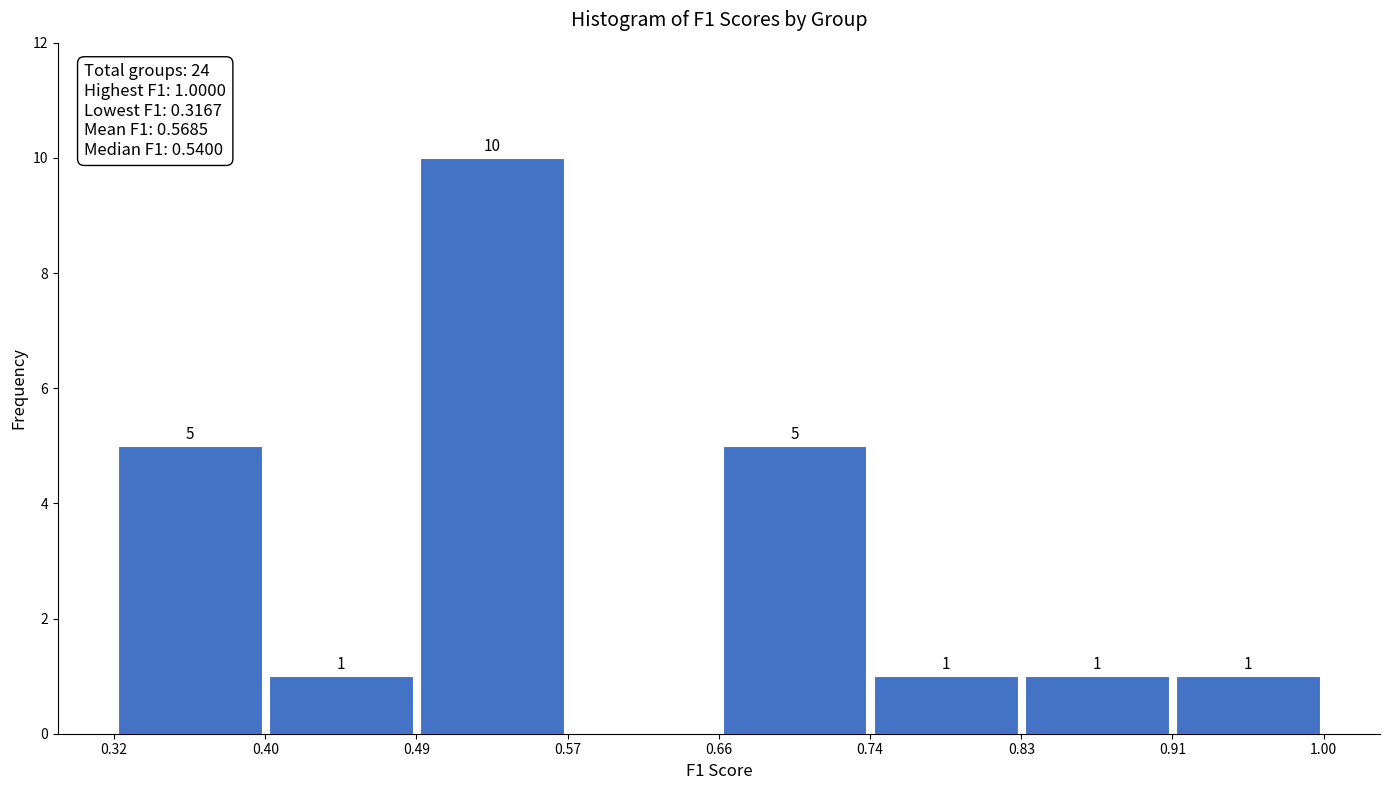

Which range on the x-axis has the tallest bar?

0.49 to 0.57